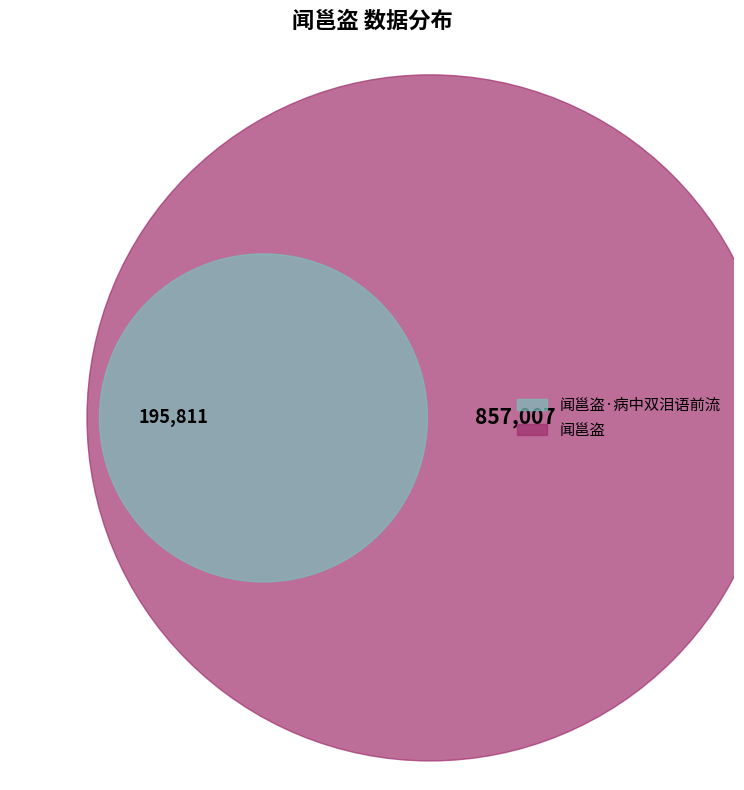

Does 闻邕盗 represent more than half of the total?

Yes